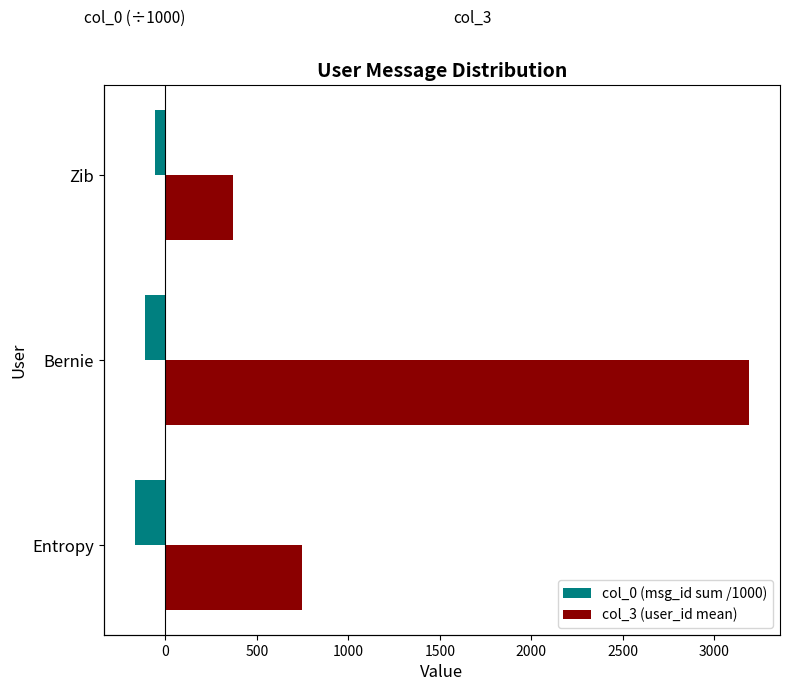

Count the number of categories in the chart.

3